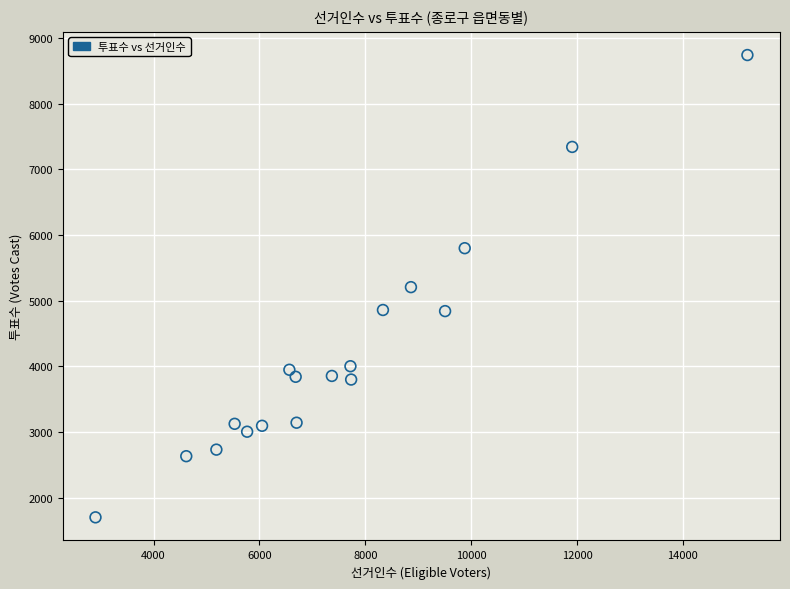

What is the range of Y values (max minus min)?

7039